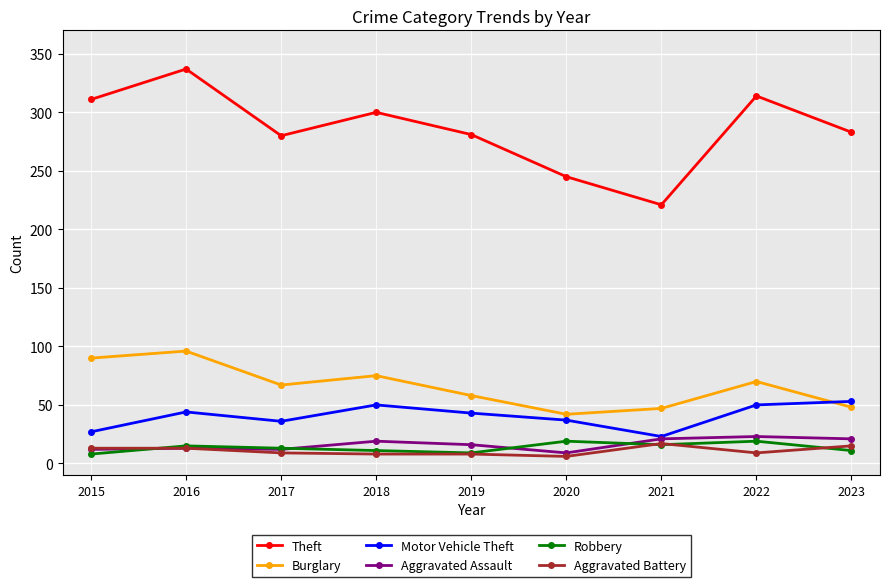

The value of Motor Vehicle Theft at 2019 is 43. True or false?

True